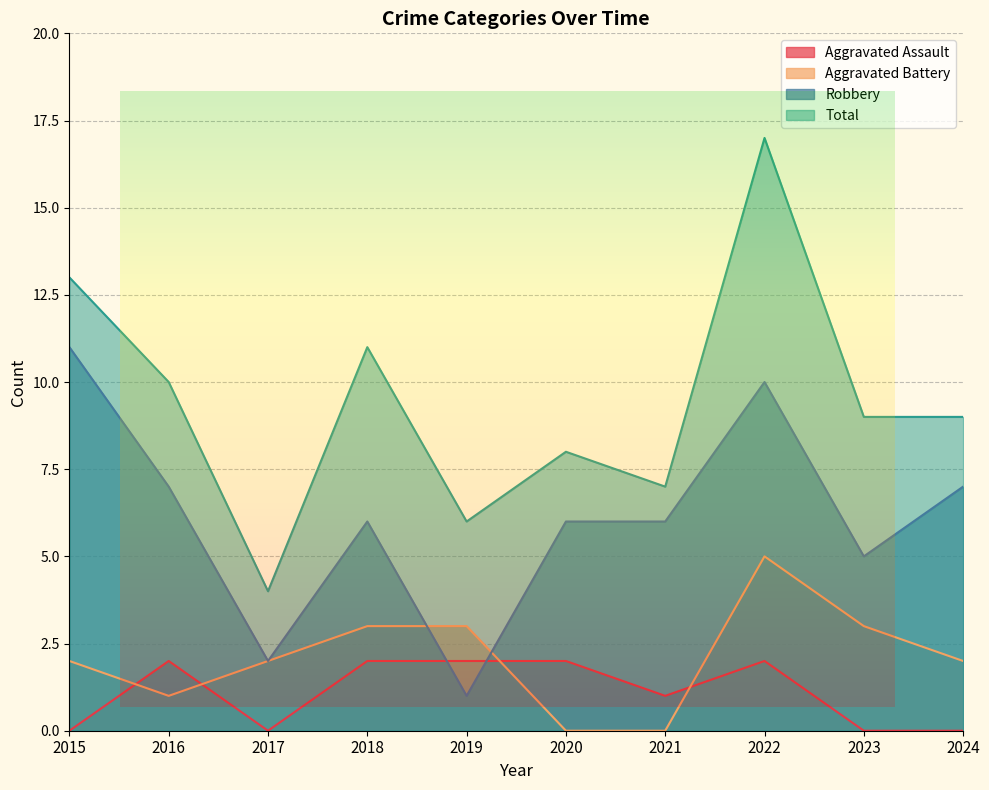

Does the chart have visible grid lines?

Yes